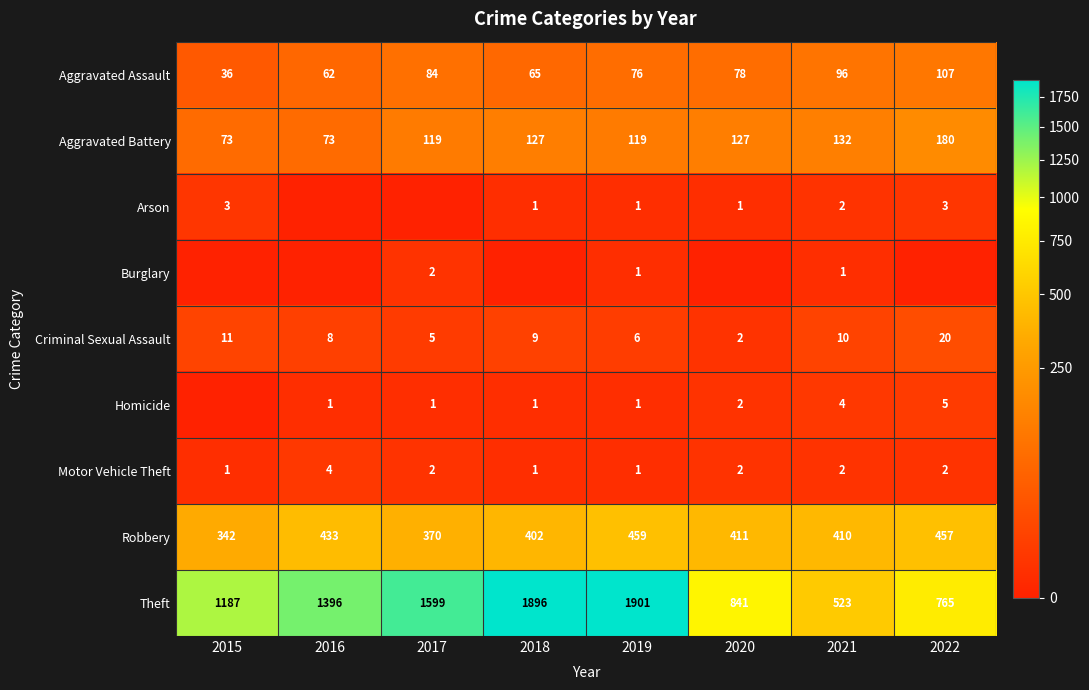

The Robbery series shows 370 at 2017. True or false?

True